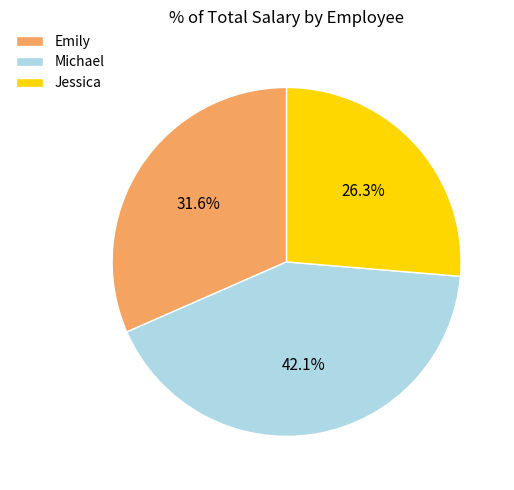

True or false: Emily accounts for 32% of the total.

True